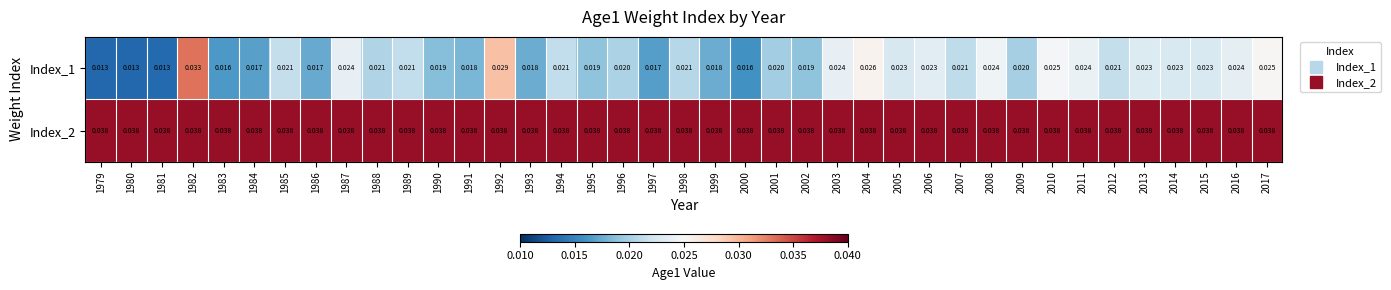

Rank the series by their average value, from highest to lowest.

Index_2, Index_1